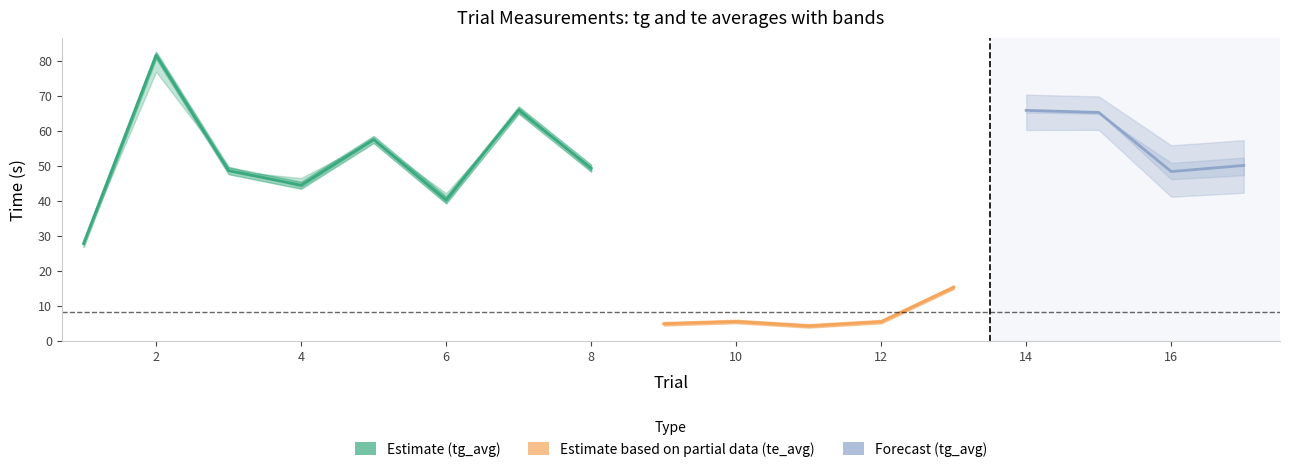

Reading left to right, transcribe all the data shown in this chart.

tg_avg: 27.8	81.6	48.6	44.4	57.5	40.2	65.9	49.3	51.0	47.5	55.8	62.1	38.2	65.8	65.2	48.4	50.1
te_avg: 58.7	5.9	10.8	8.4	8.7	12.1	12.1	7.1	4.9	5.6	4.3	5.5	15.3	8.3	5.8	11.8	13.4
tg1: 28.2	76.8	49.7	44.0	57.3	42.2	65.2	49.5	52.3	46.3	55.3	63.0	38.5	65.3	64.8	50.8	52.3
tg2: 27.7	81.4	48.6	46.5	57.4	39.6	66.6	48.5	51.6	46.9	57.3	58.9	38.1	65.2	65.2	46.2	47.3
te1: 57.7	6.4	11.2	8.3	8.8	12.0	12.7	7.1	5.0	5.7	4.4	5.5	15.6	8.5	6.1	12.2	13.9
te2: 58.8	4.5	10.9	8.3	8.7	11.5	11.6	7.0	5.1	5.4	4.1	5.5	15.1	8.4	5.6	11.3	14.0